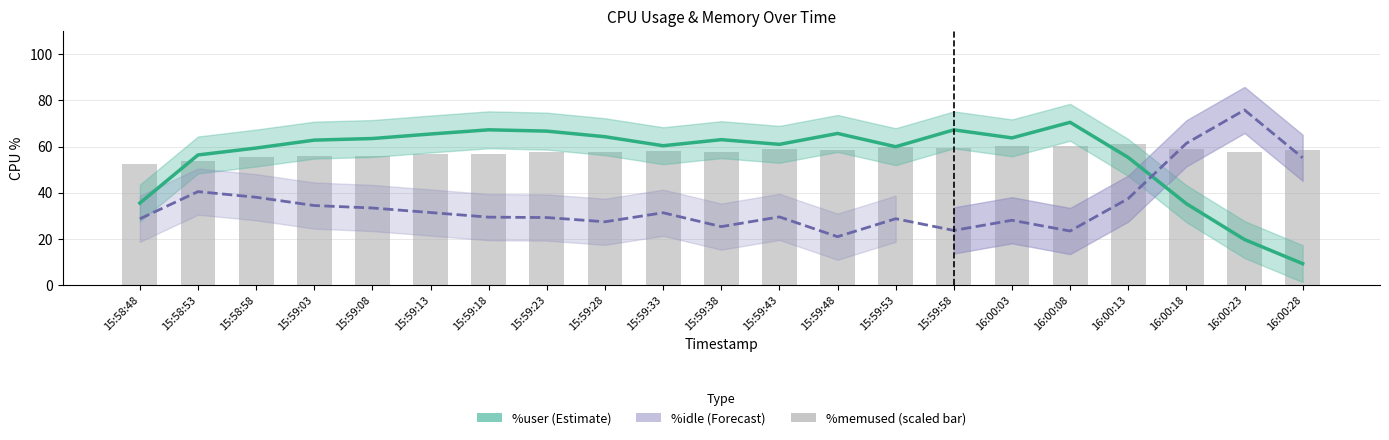

What is the difference between the second highest and second lowest values in the %idle series?

38.0